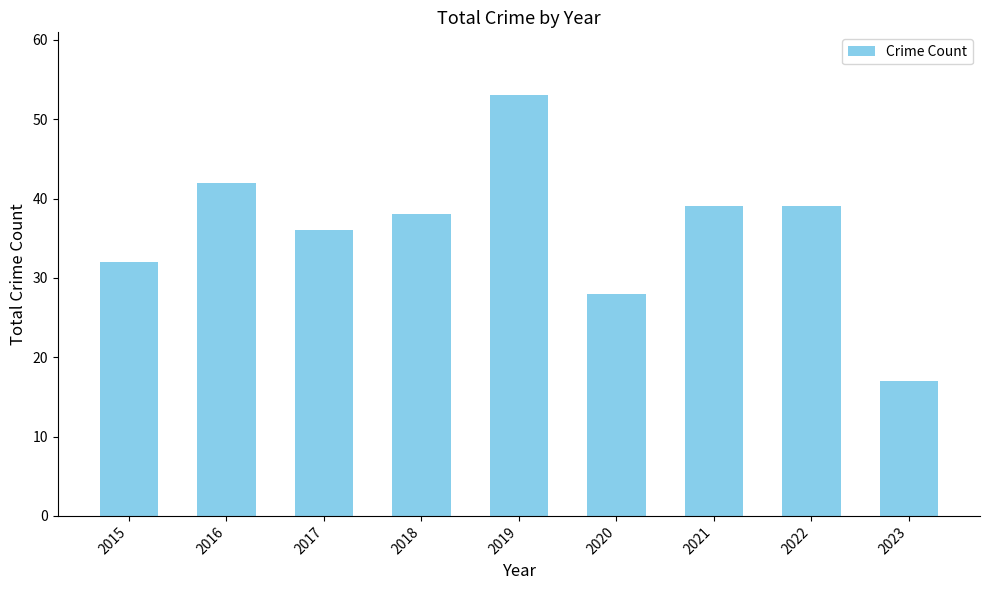

Does the chart contain stacked bars?

No